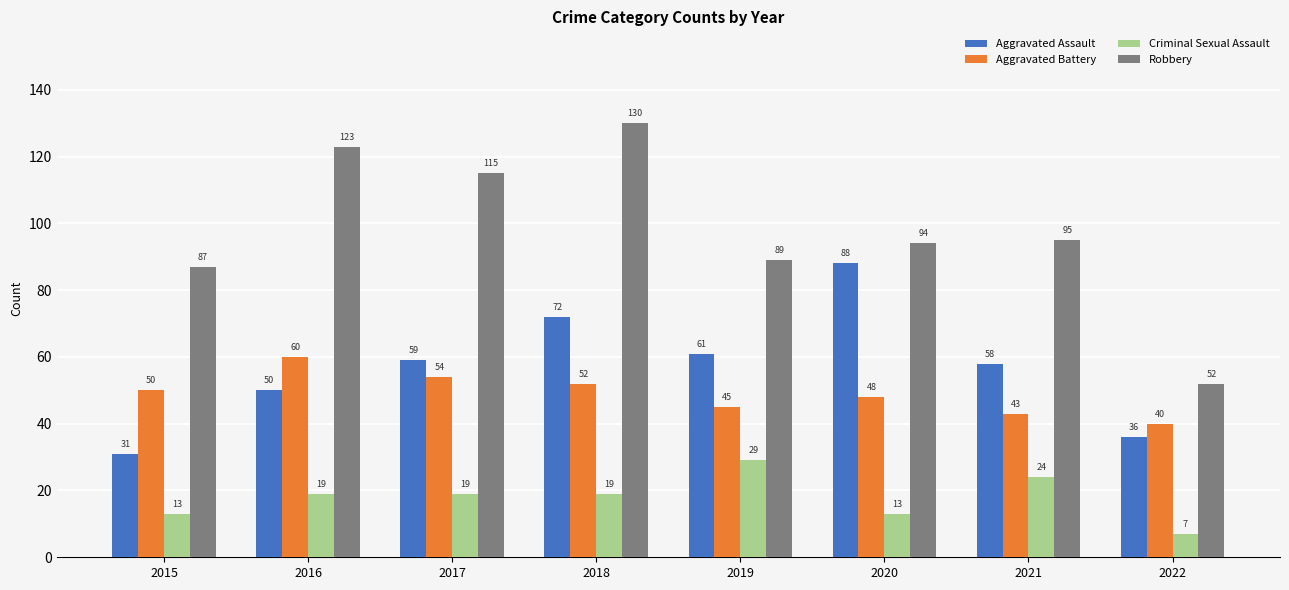

Reading left to right, what are all the values shown in this chart?

Aggravated Assault: 31	50	59	72	61	88	58	36
Aggravated Battery: 50	60	54	52	45	48	43	40
Criminal Sexual Assault: 13	19	19	19	29	13	24	7
Robbery: 87	123	115	130	89	94	95	52